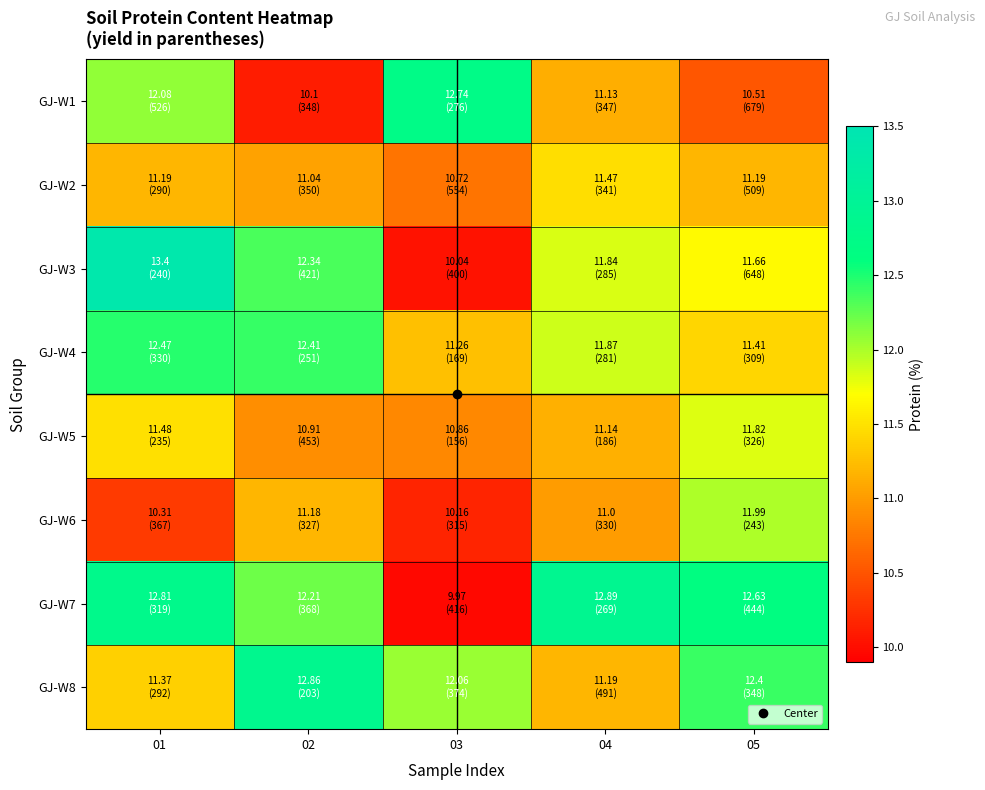

Which category has the highest value across all series?

01